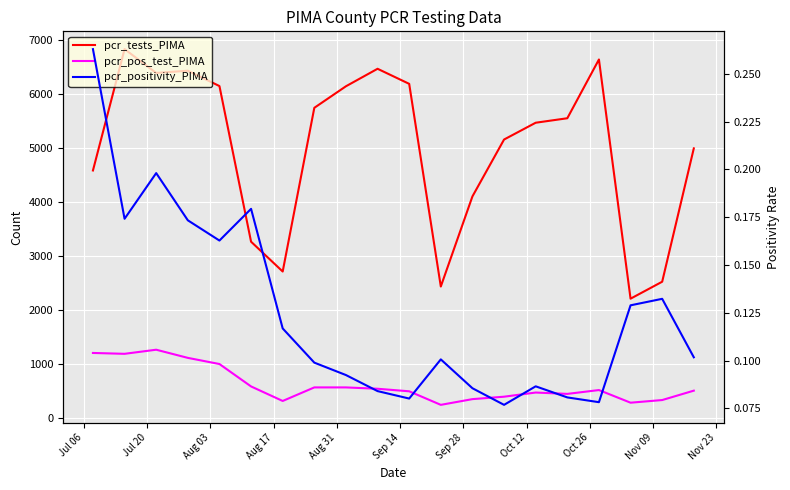

What is the approximate value of pcr_pos_test_PIMA at Sep 14?

586.0